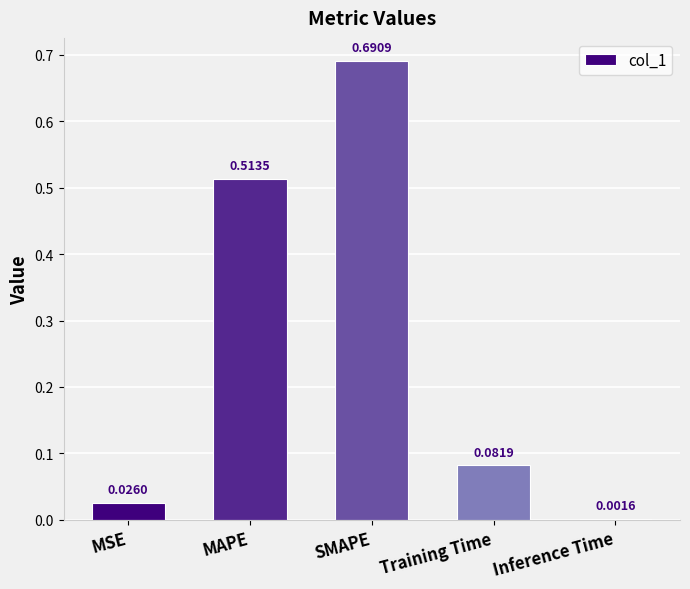

Are the bars horizontal?

No